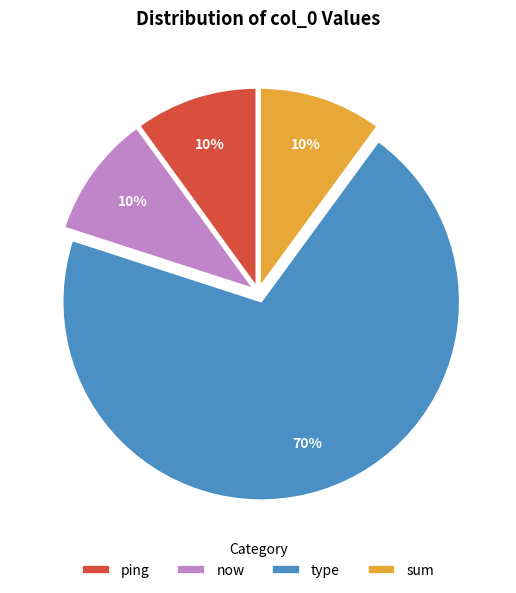

True or false: type accounts for 83% of the total.

False